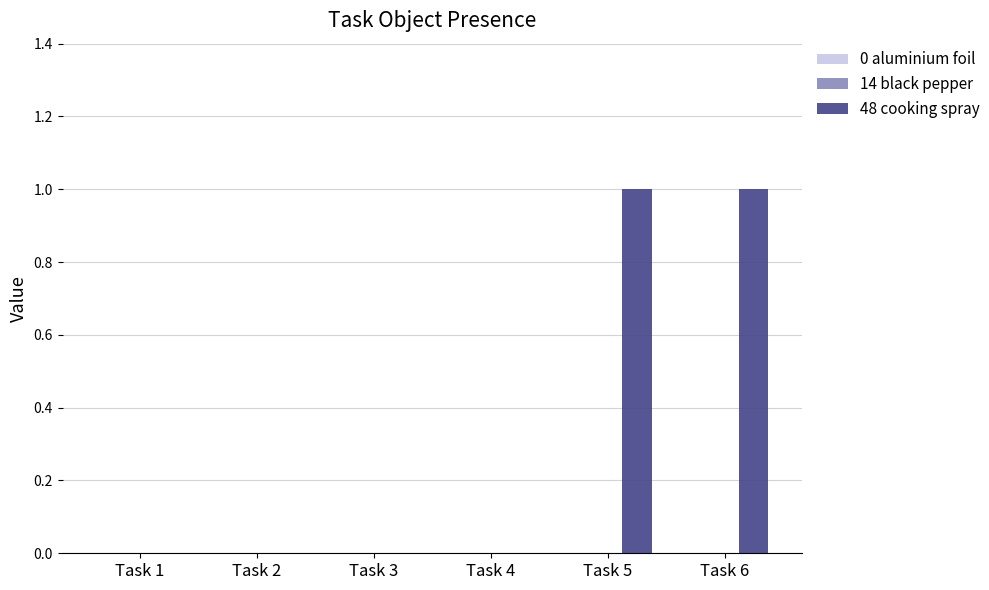

Reading left to right, what are all the values shown in this chart?

Task 1=0	Task 2=0	Task 3=0	Task 4=0	Task 5=1	Task 6=1